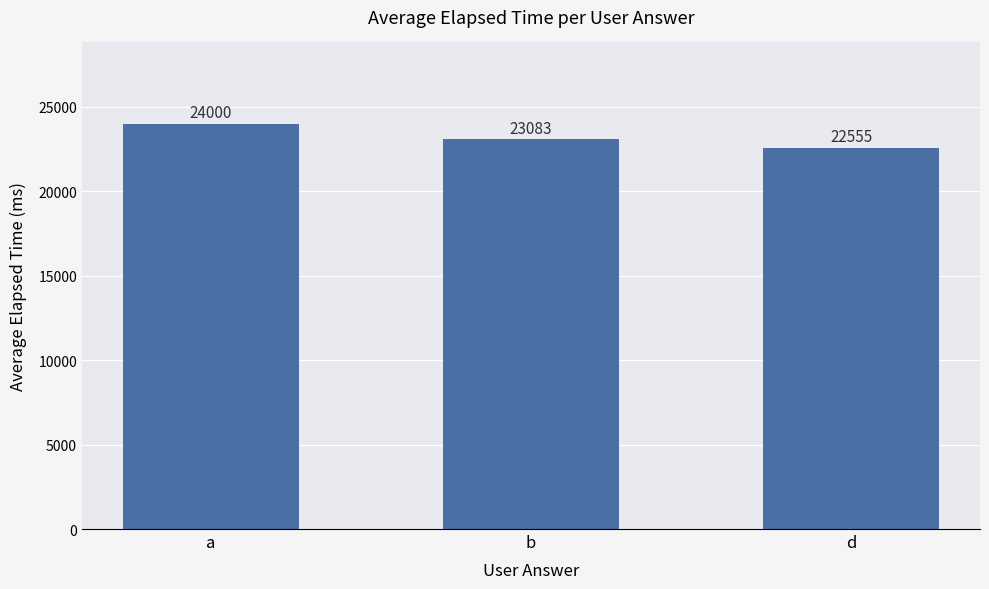

List the labels in order of value, smallest first.

d, b, a